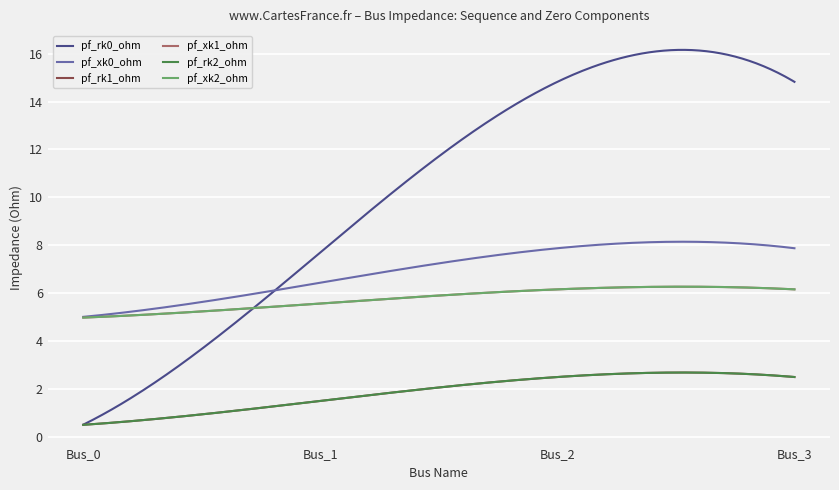

Which series has the largest total across all categories?

pf_rk0_ohm